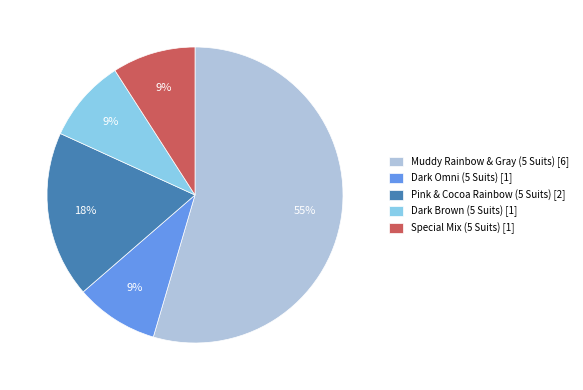

What is the largest slice in the pie chart?

Muddy Rainbow & Gray (5 Suits)